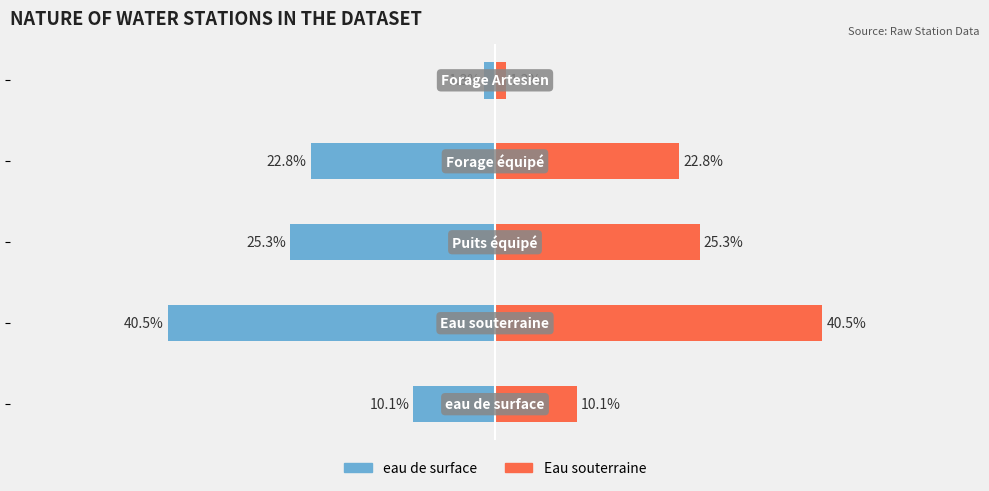

What are all the series names shown in the legend?

eau de surface, Eau souterraine